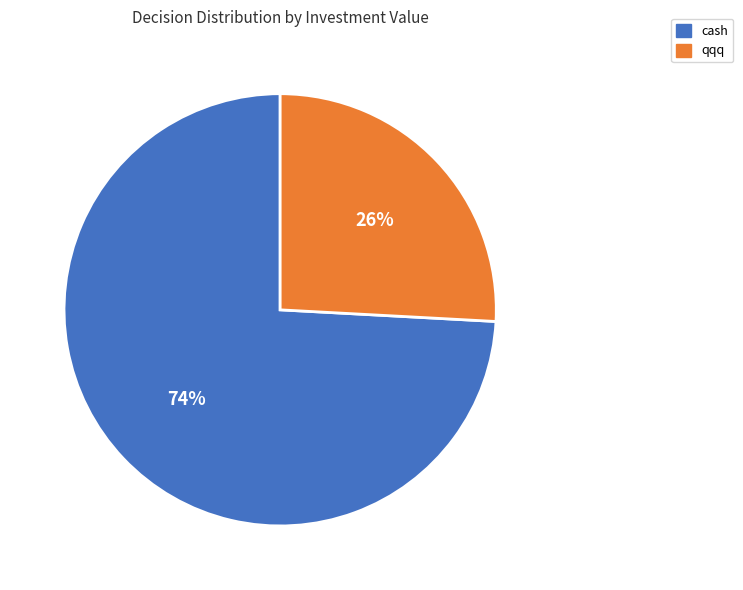

Does any single category account for the majority?

Yes